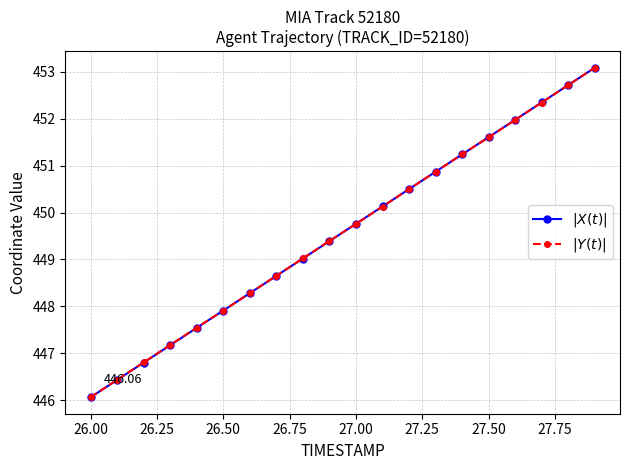

How many lines are shown in the chart?

2